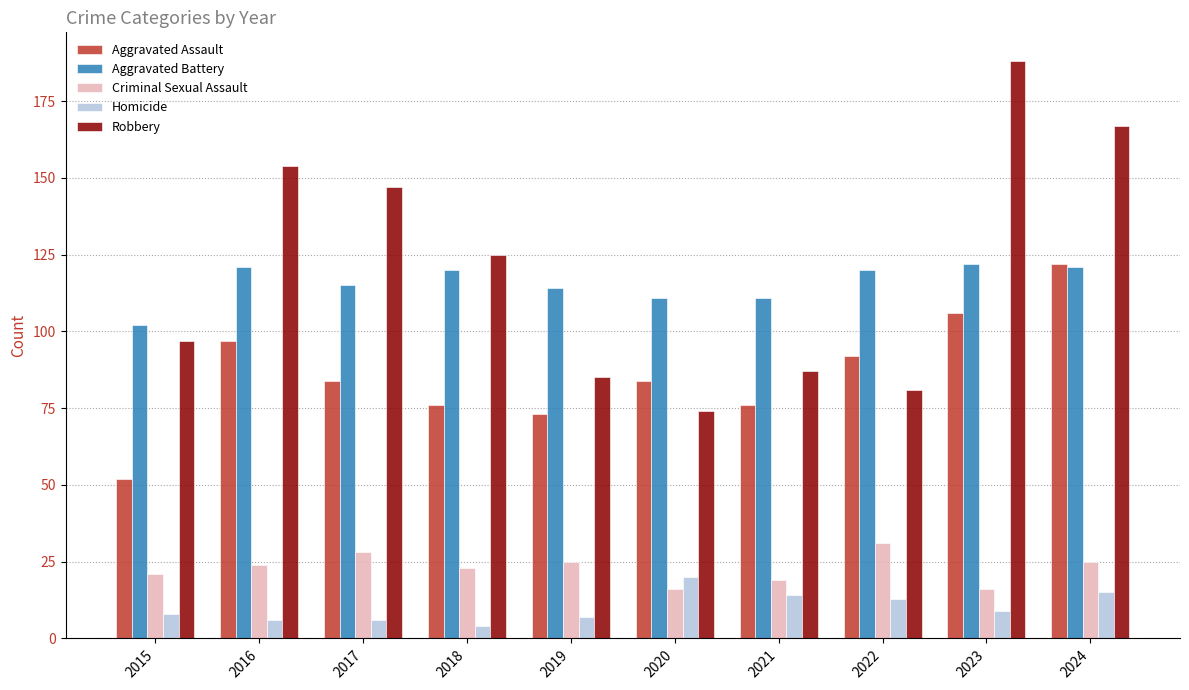

Where does the Aggravated Battery series first go above 120?

2016